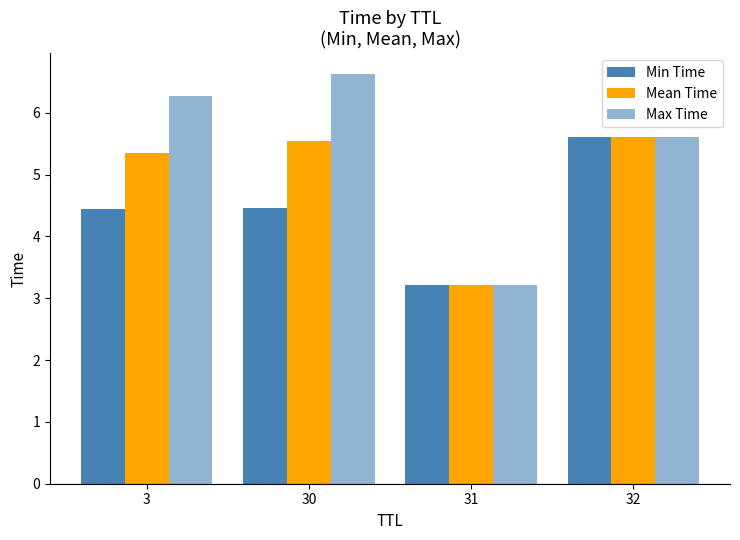

Where does the Min Time series first go above 4?

3